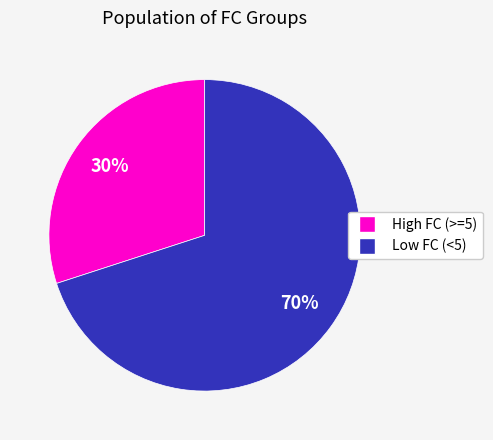

Does any single category account for the majority?

Yes